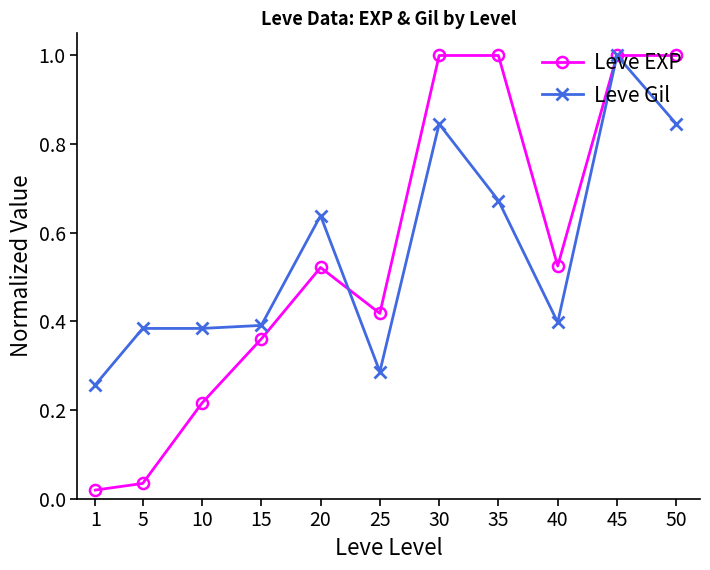

At which label is Leve Gil closest to 0?

1